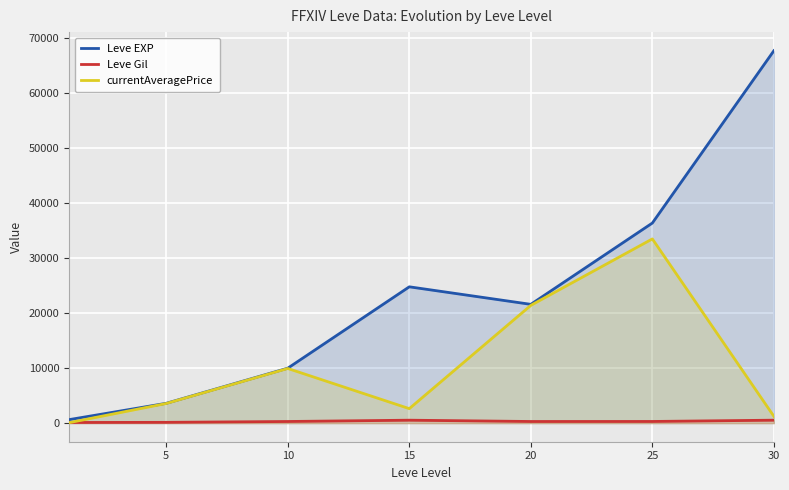

Is the value of Leve Gil at 10 greater than the value of currentAveragePrice at 10?

No